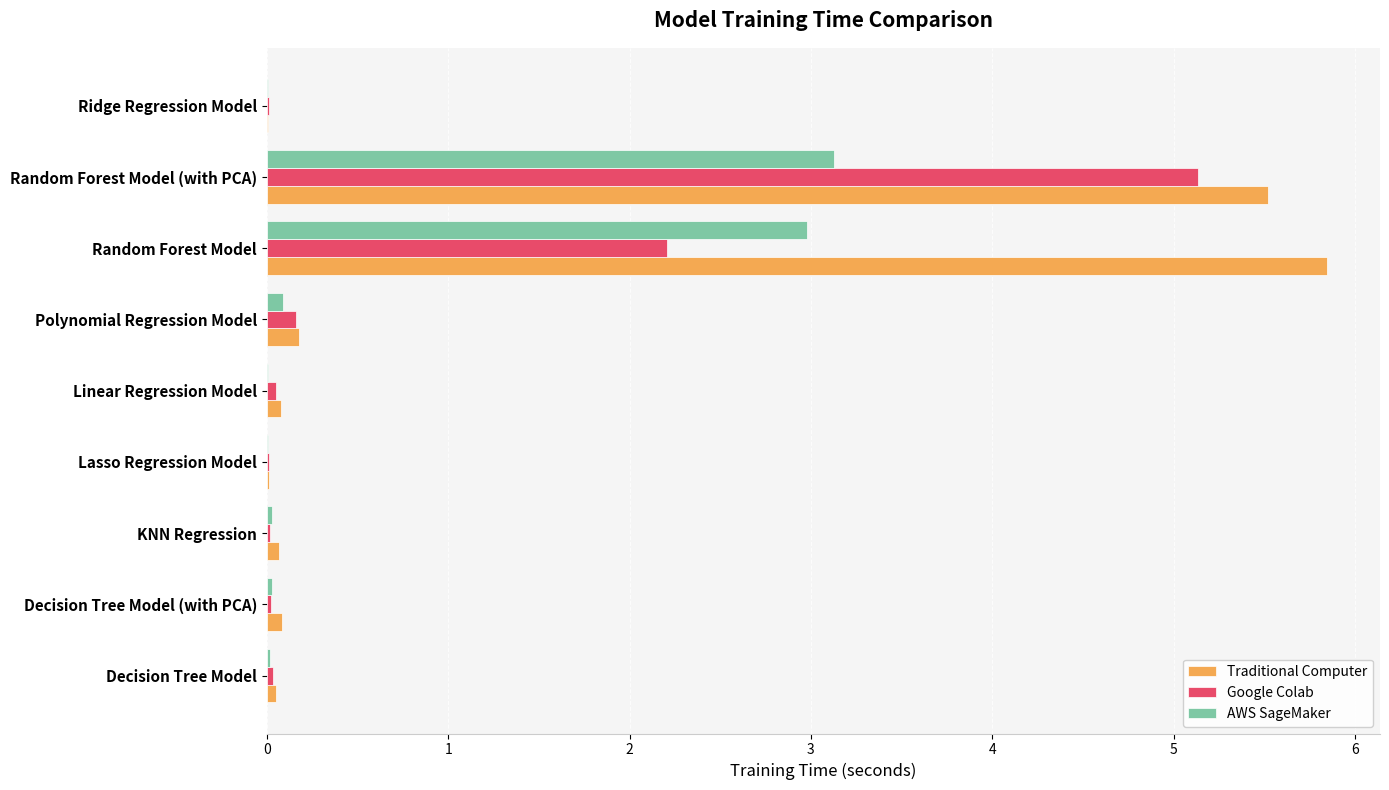

What is the greatest value displayed?

5.8